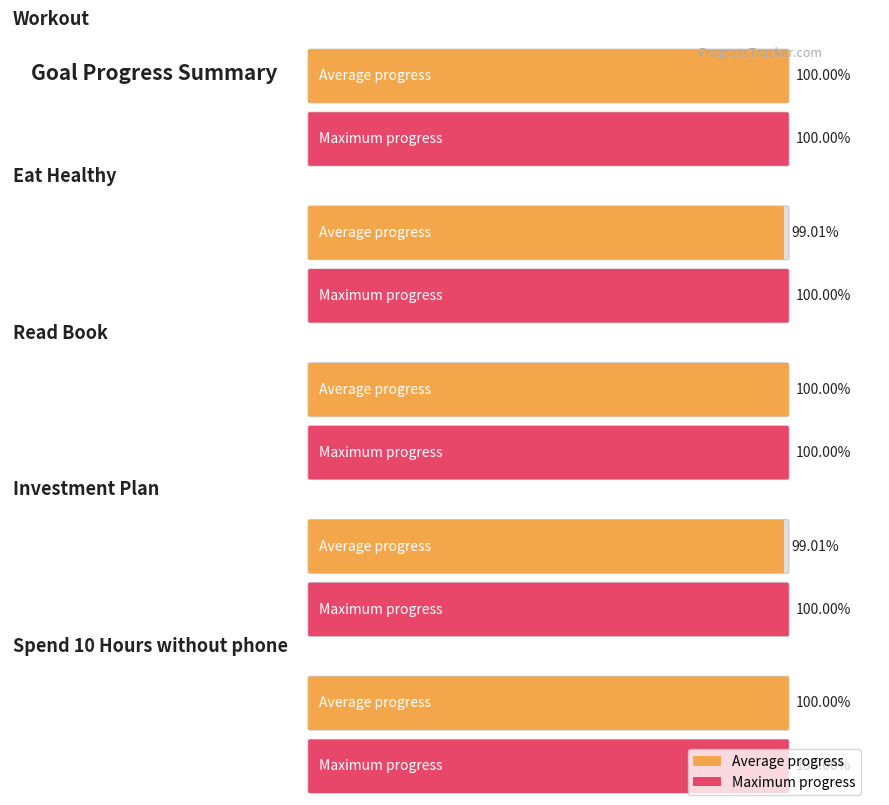

How many bars are there in each group?

2